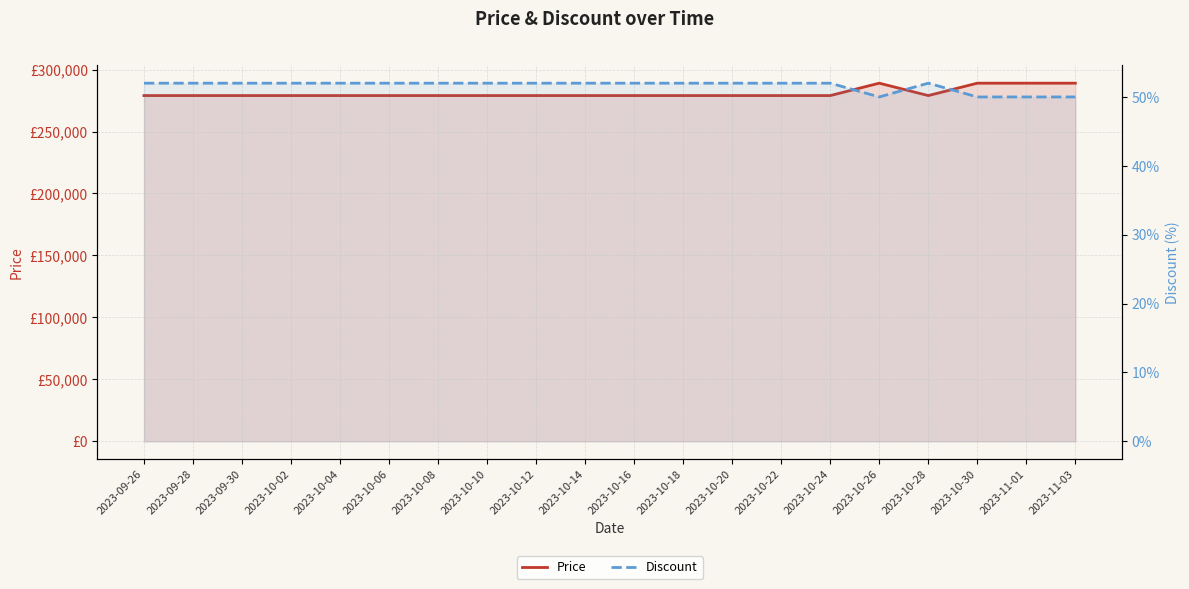

How many interior local valleys does the Price series have?

1